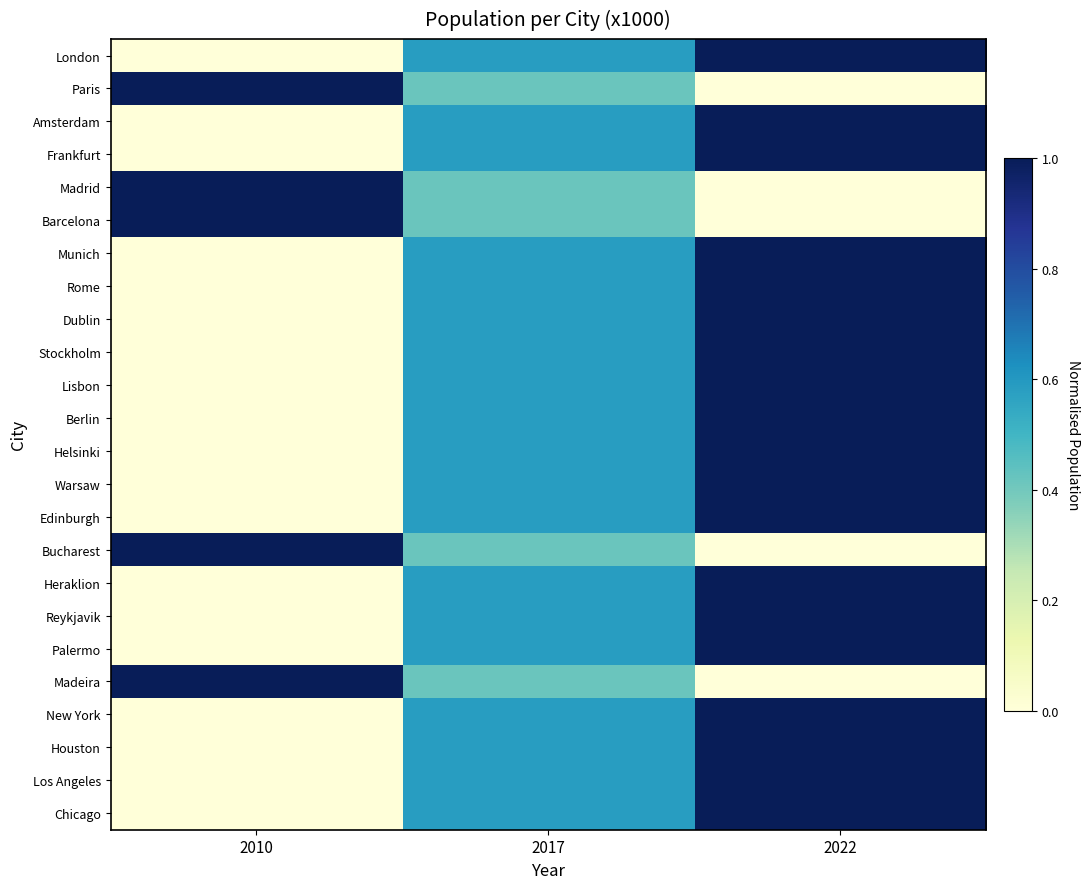

Rank the series by their maximum value, from lowest to highest.

Paris, Reykjavik, Edinburgh, Madeira, Barcelona, Heraklion, Chicago, Palermo, Warsaw, Lisbon, Helsinki, Madrid, Frankfurt, Dublin, Stockholm, Amsterdam, Bucharest, Munich, Rome, Los Angeles, Houston, Berlin, New York, London